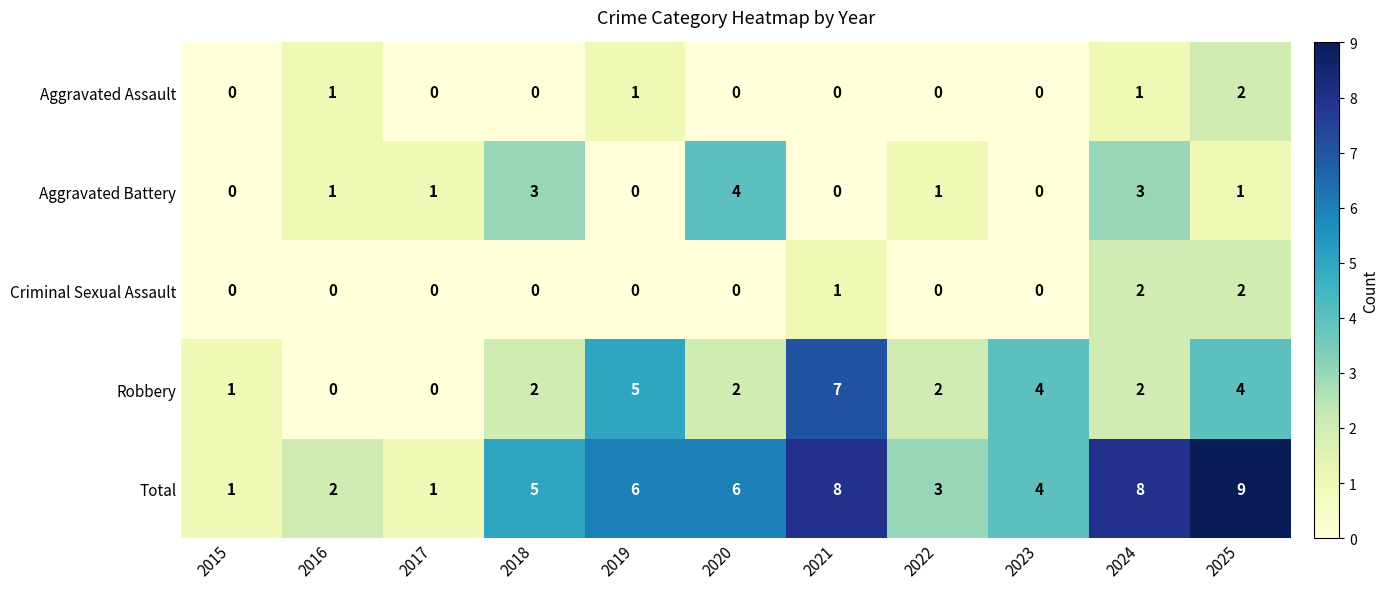

Which series changed the most between 2015 and 2021?

Total